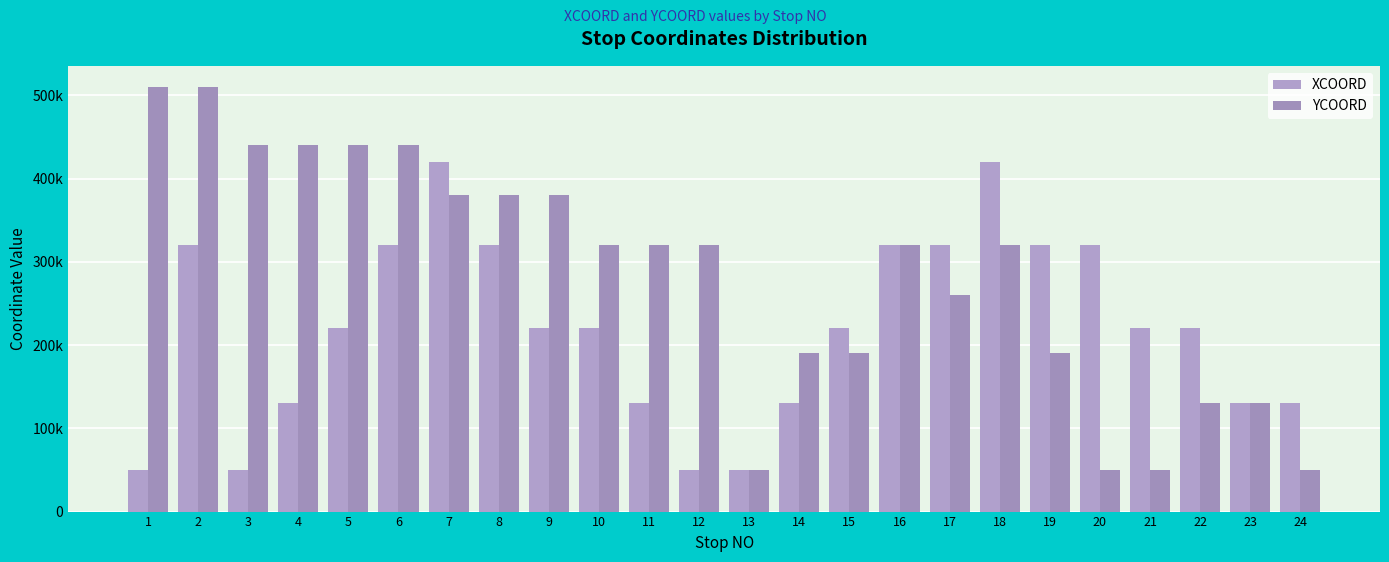

What is the difference between the XCOORD values at 7 and 15?

200000